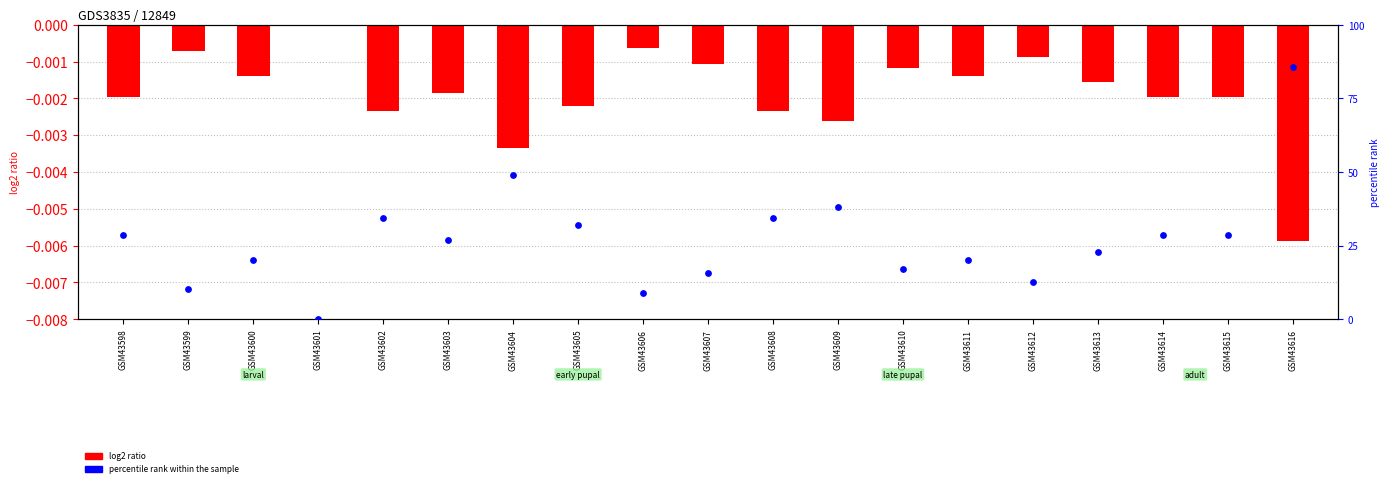

What are all the series names shown in the legend?

log2 ratio, percentile rank within the sample